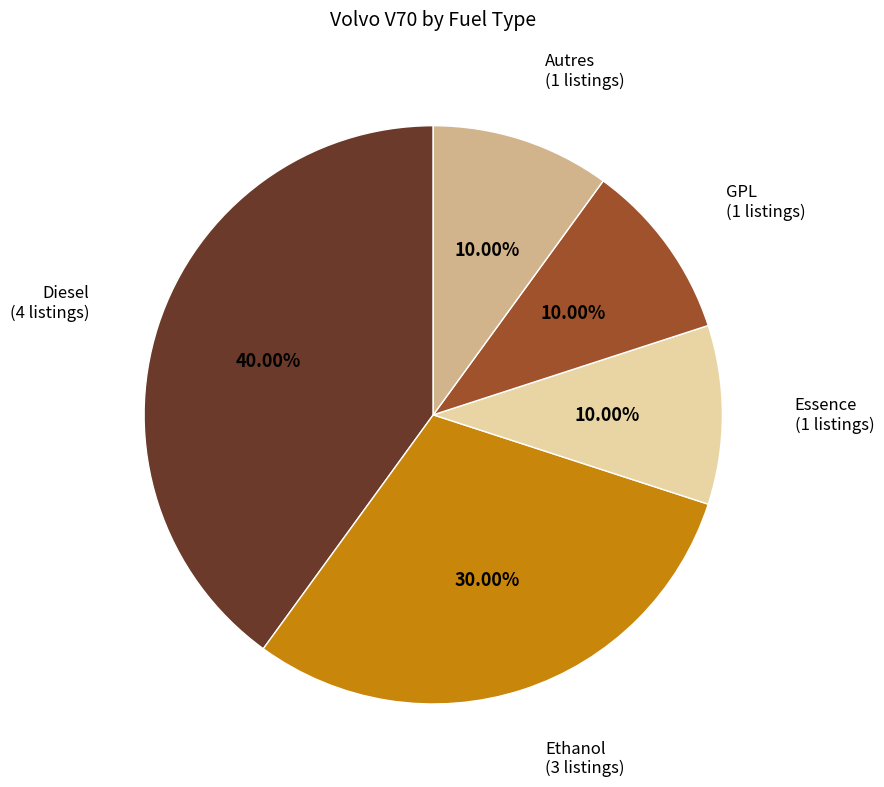

Which category has the biggest portion of the pie?

Diesel